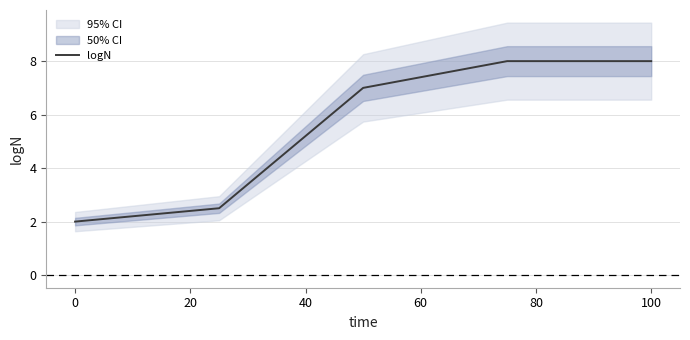

The logN series shows 2.0 at 0. True or false?

True